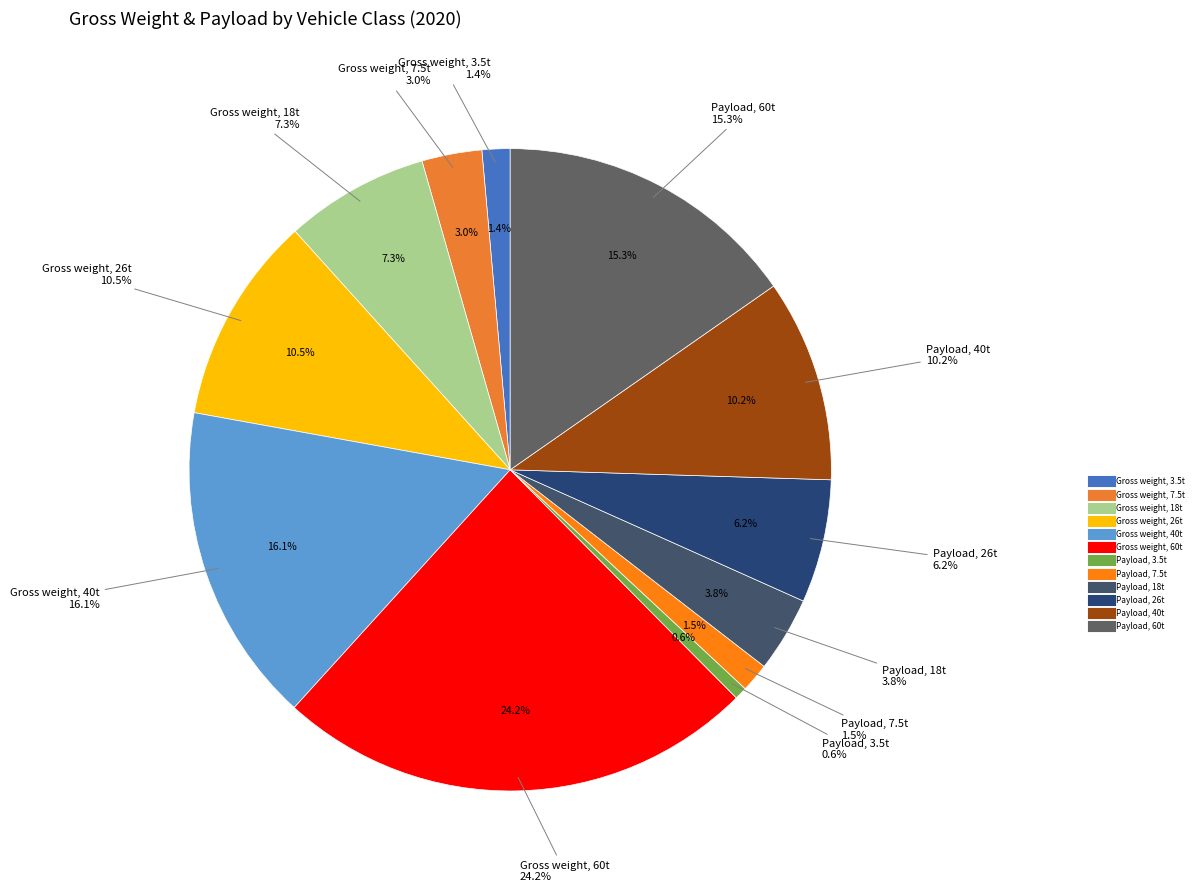

To the nearest percent, what is the combined percentage of Payload, 3.5t and Payload, 26t?

7%